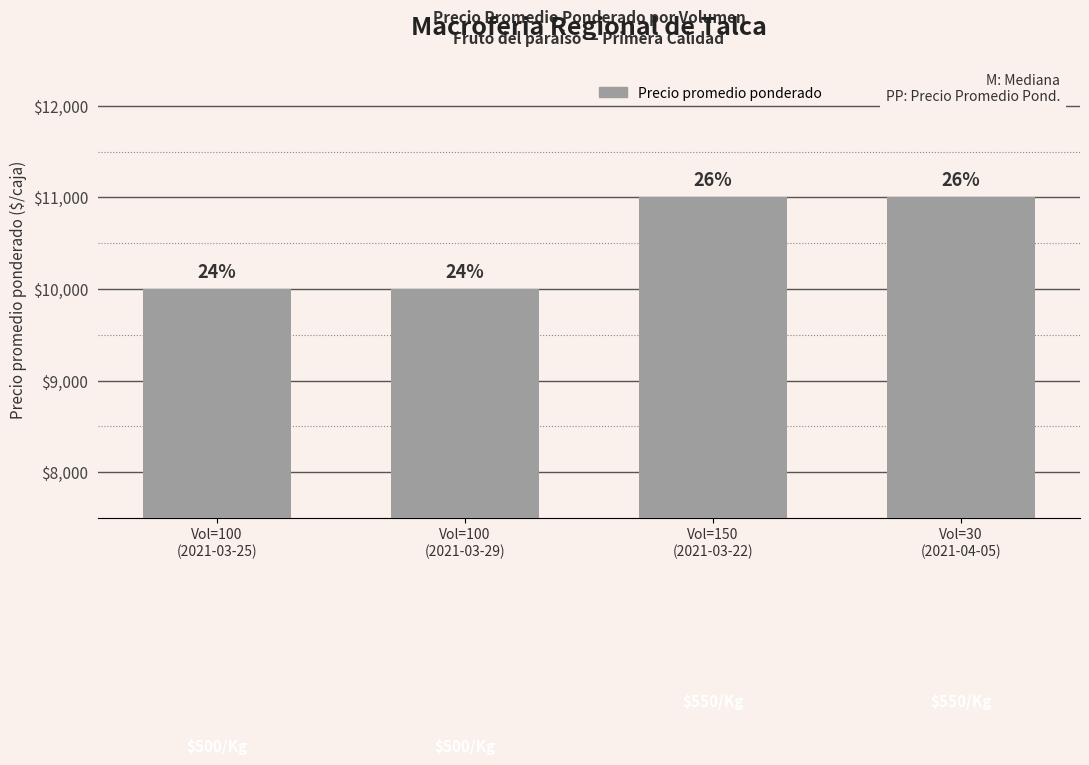

Rank the categories by value from lowest to highest.

Vol=100
(2021-03-25), Vol=100
(2021-03-29), Vol=150
(2021-03-22), Vol=30
(2021-04-05)